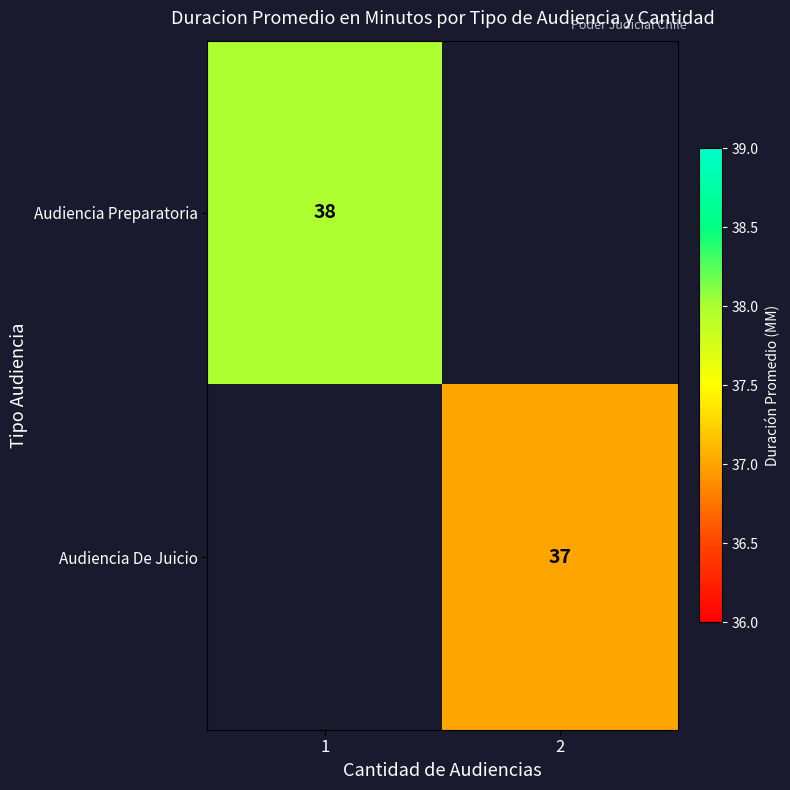

Is the value of Audiencia Preparatoria at 1 greater than the value of Audiencia De Juicio at 2?

Yes